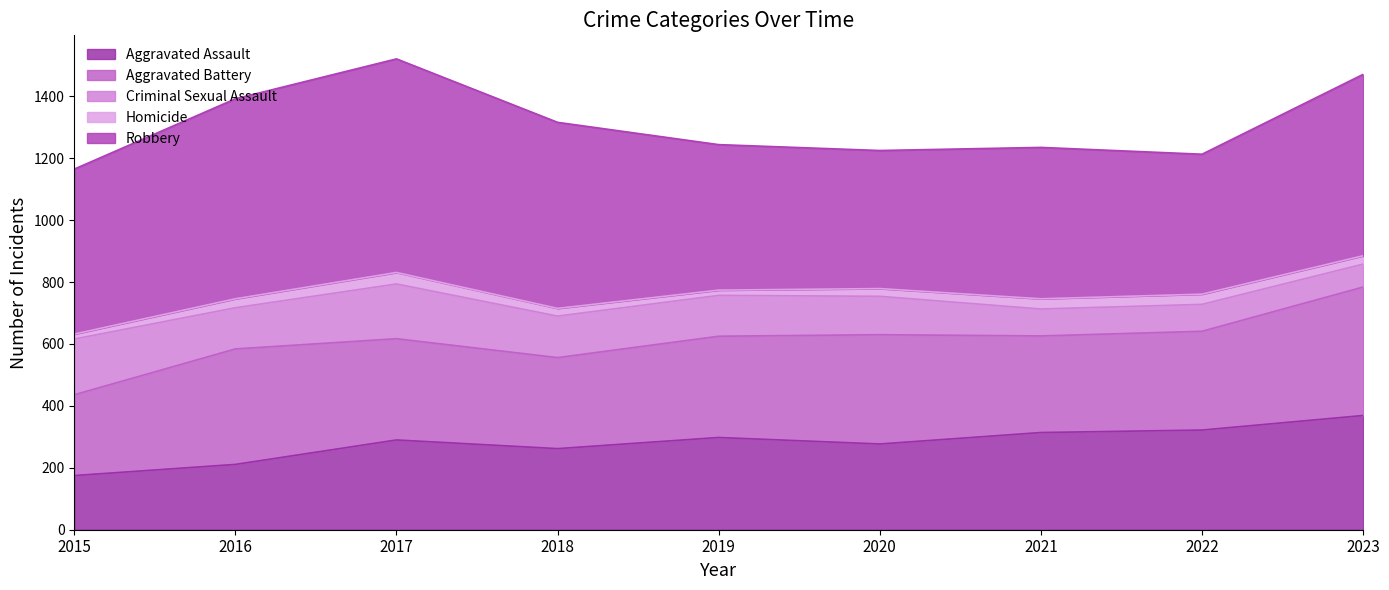

Does the chart have visible grid lines?

No